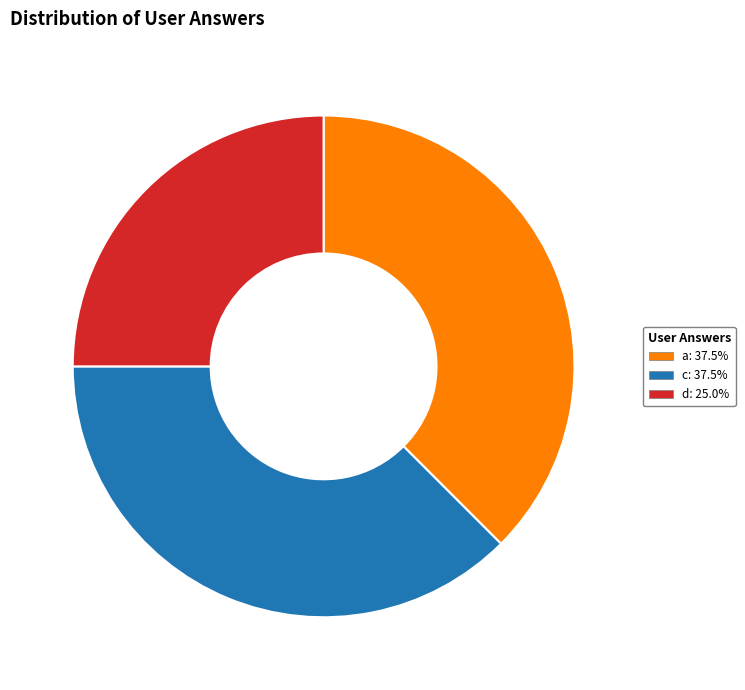

How many slices are in this pie chart?

3